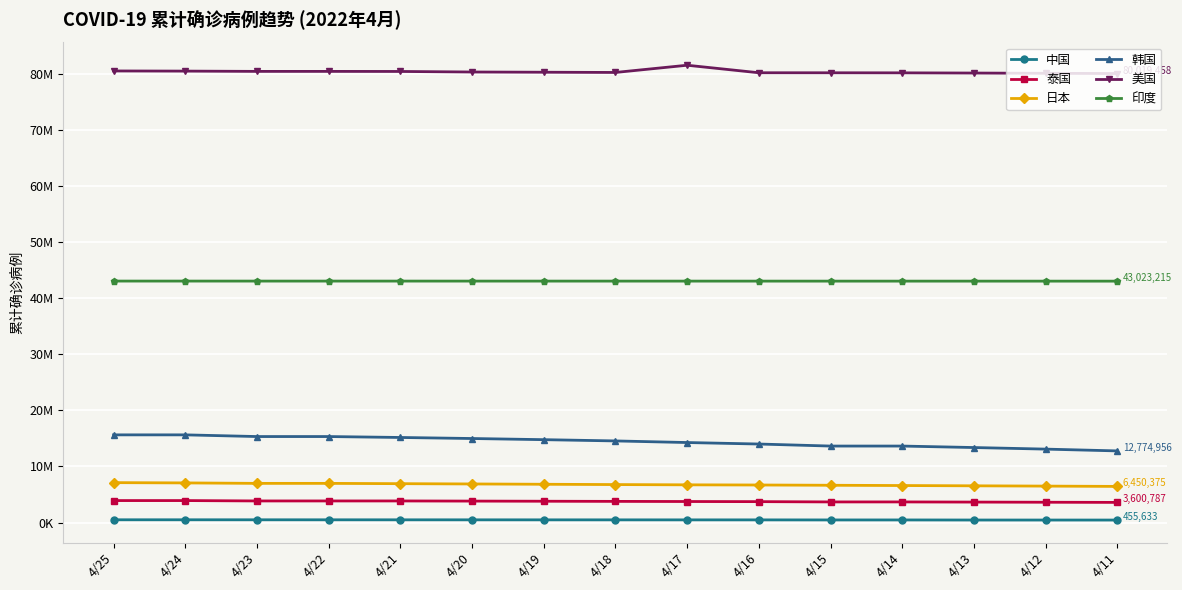

True or false: 泰国 and 印度 cross at least once.

False